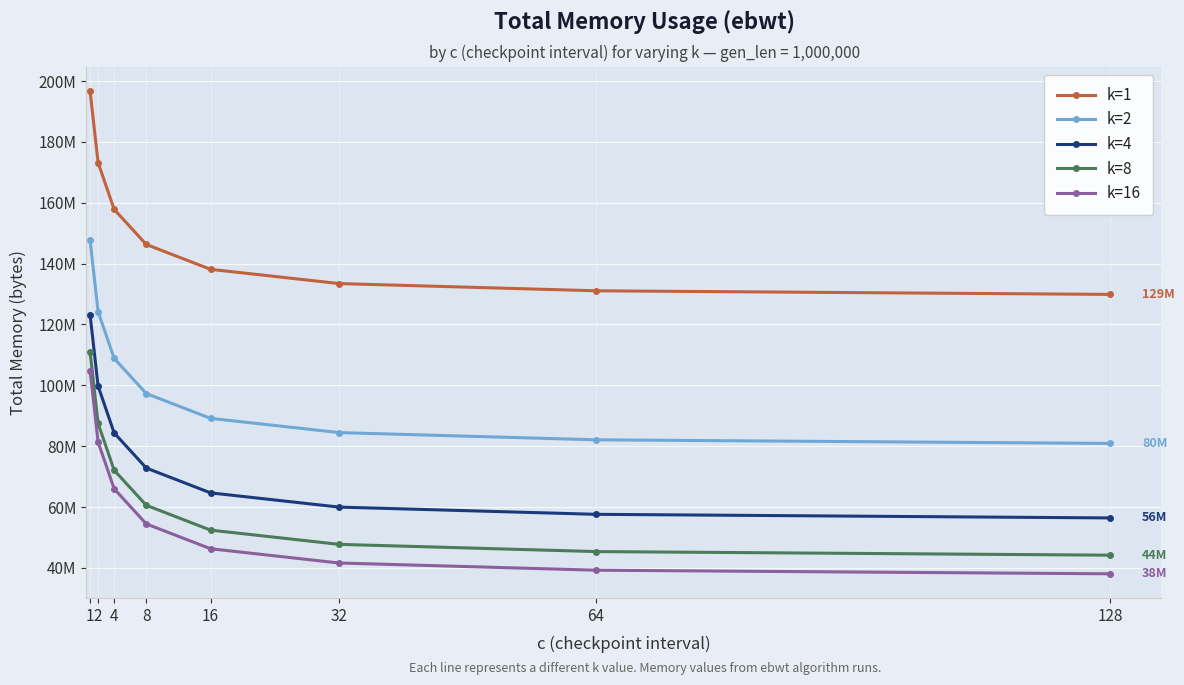

At which category does the chart reach its minimum across all series?

128